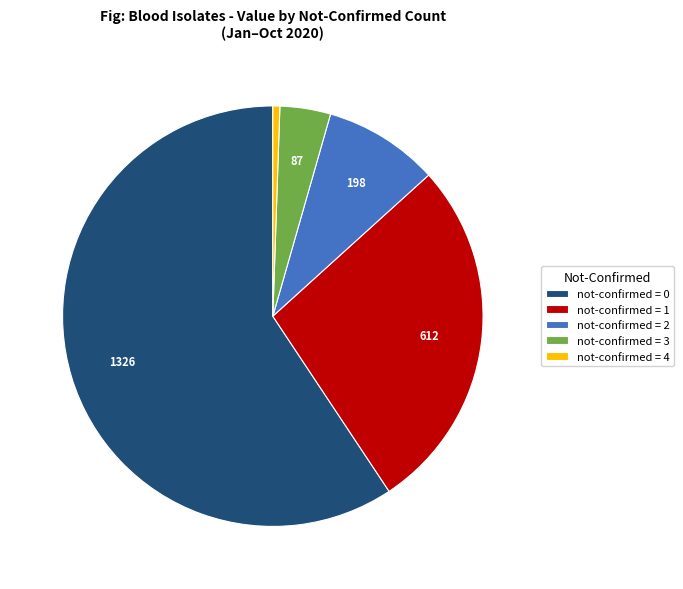

Do not-confirmed = 2 and not-confirmed = 0 together represent more than half of the pie?

Yes